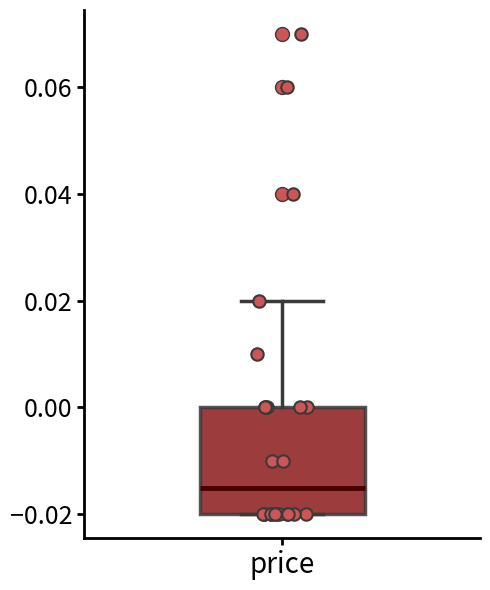

Transcribe this box plot: give where the median line is, the range the box spans, and where the two whiskers end, as read against the y-axis. The values are not printed on the chart, so give them approximately, as read against the axis.

median -0.014, box -0.020 to 0.000, whiskers -0.020 to 0.020